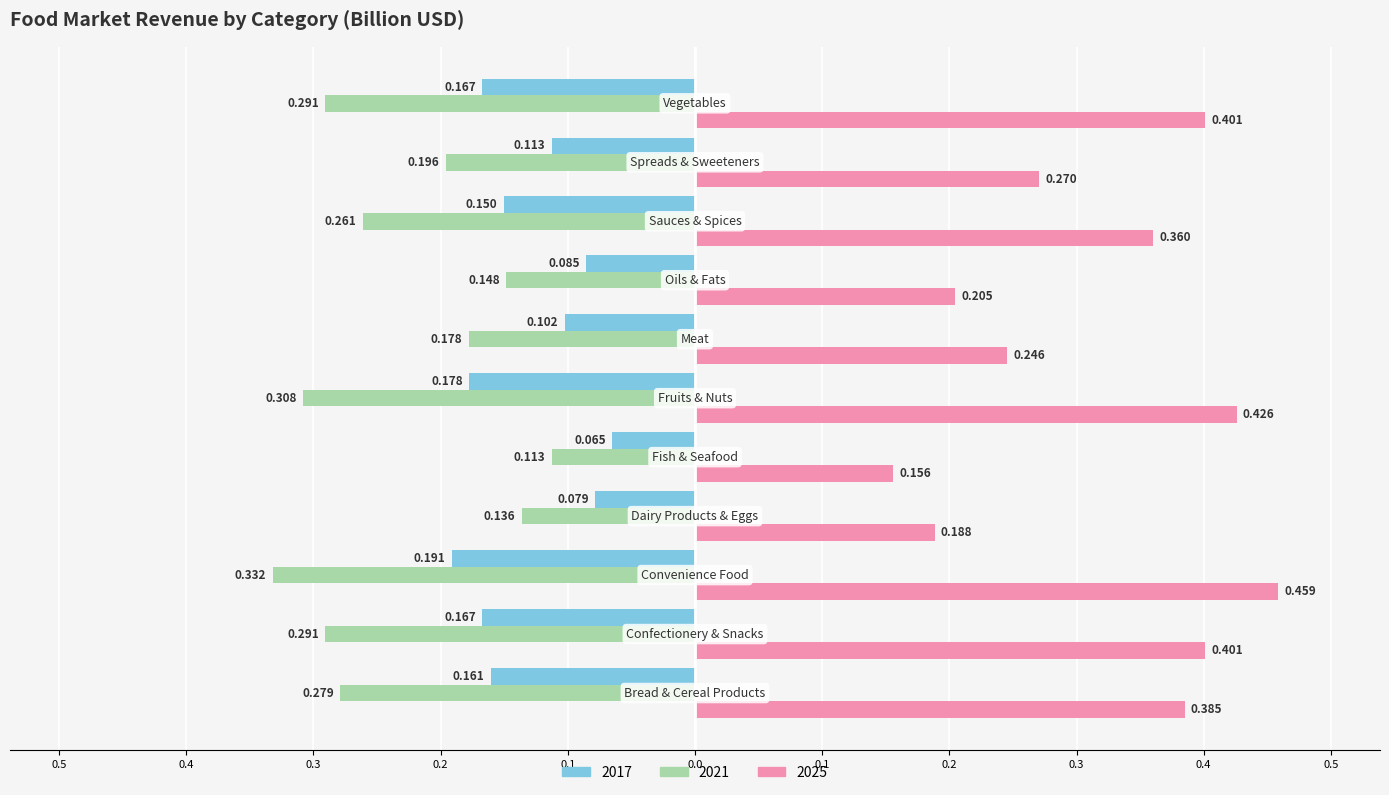

Reading left to right, list all the values displayed in this chart.

2017: Bread & Cereal Products=-0.2	Confectionery & Snacks=-0.2	Convenience Food=-0.2	Dairy Products & Eggs=-0.1	Fish & Seafood=-0.1	Fruits & Nuts=-0.2	Meat=-0.1	Oils & Fats=-0.1	Sauces & Spices=-0.2	Spreads & Sweeteners=-0.1	Vegetables=-0.2
2021: Bread & Cereal Products=-0.3	Confectionery & Snacks=-0.3	Convenience Food=-0.3	Dairy Products & Eggs=-0.1	Fish & Seafood=-0.1	Fruits & Nuts=-0.3	Meat=-0.2	Oils & Fats=-0.1	Sauces & Spices=-0.3	Spreads & Sweeteners=-0.2	Vegetables=-0.3
2025: Bread & Cereal Products=0.4	Confectionery & Snacks=0.4	Convenience Food=0.5	Dairy Products & Eggs=0.2	Fish & Seafood=0.2	Fruits & Nuts=0.4	Meat=0.2	Oils & Fats=0.2	Sauces & Spices=0.4	Spreads & Sweeteners=0.3	Vegetables=0.4